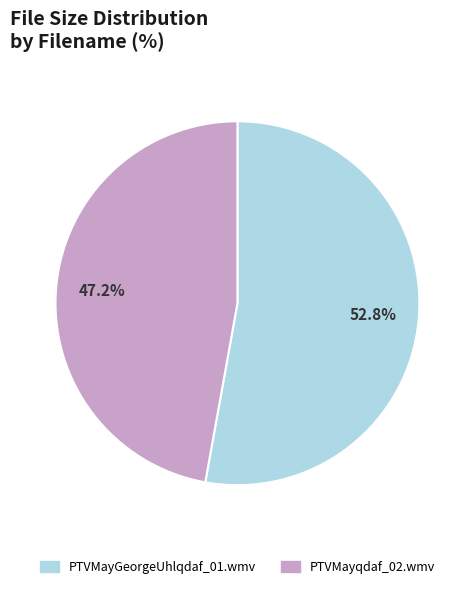

Which has a higher value, PTVMayqdaf_02.wmv or PTVMayGeorgeUhlqdaf_01.wmv?

PTVMayGeorgeUhlqdaf_01.wmv